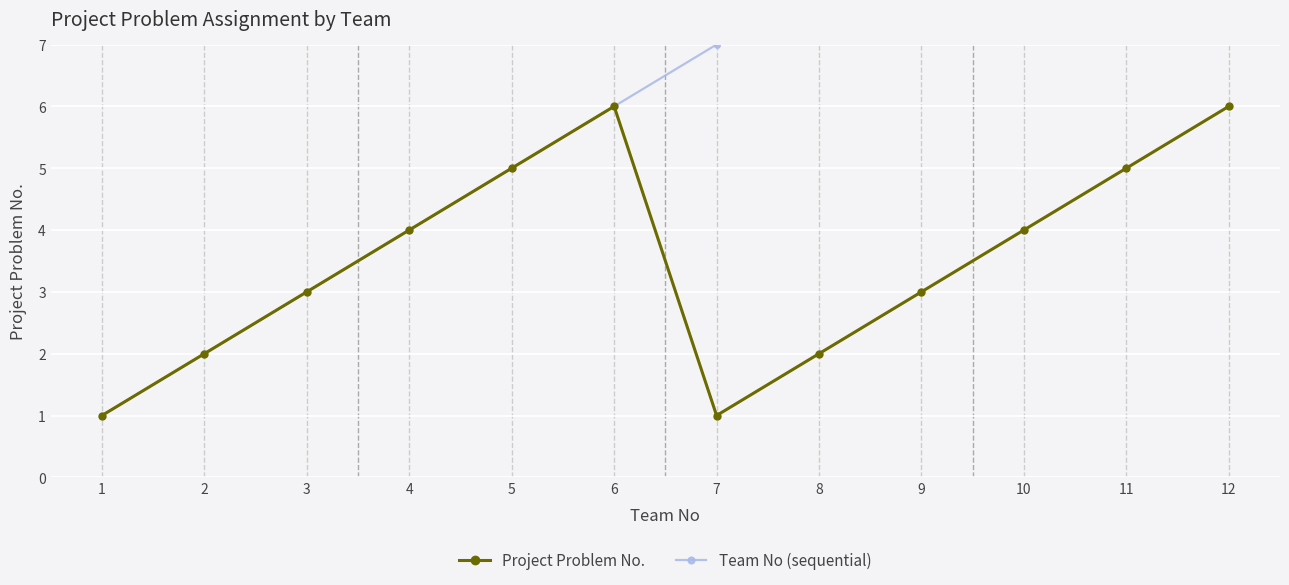

Reading left to right, transcribe all the data shown in this chart.

Project Problem No.: 1	2	3	4	5	6	1	2	3	4	5	6
Team No (sequential): 1	2	3	4	5	6	7	8	9	10	11	12